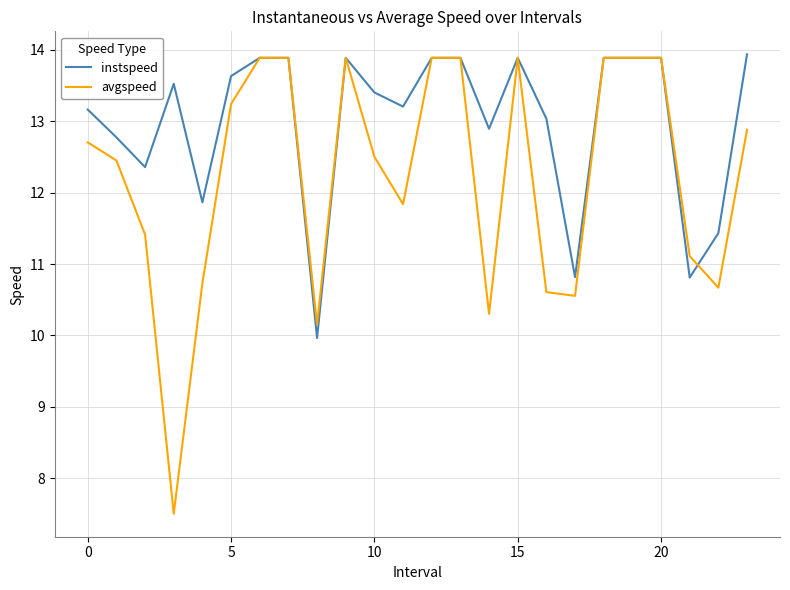

List the series in order of their overall mean, lowest first.

avgspeed, instspeed